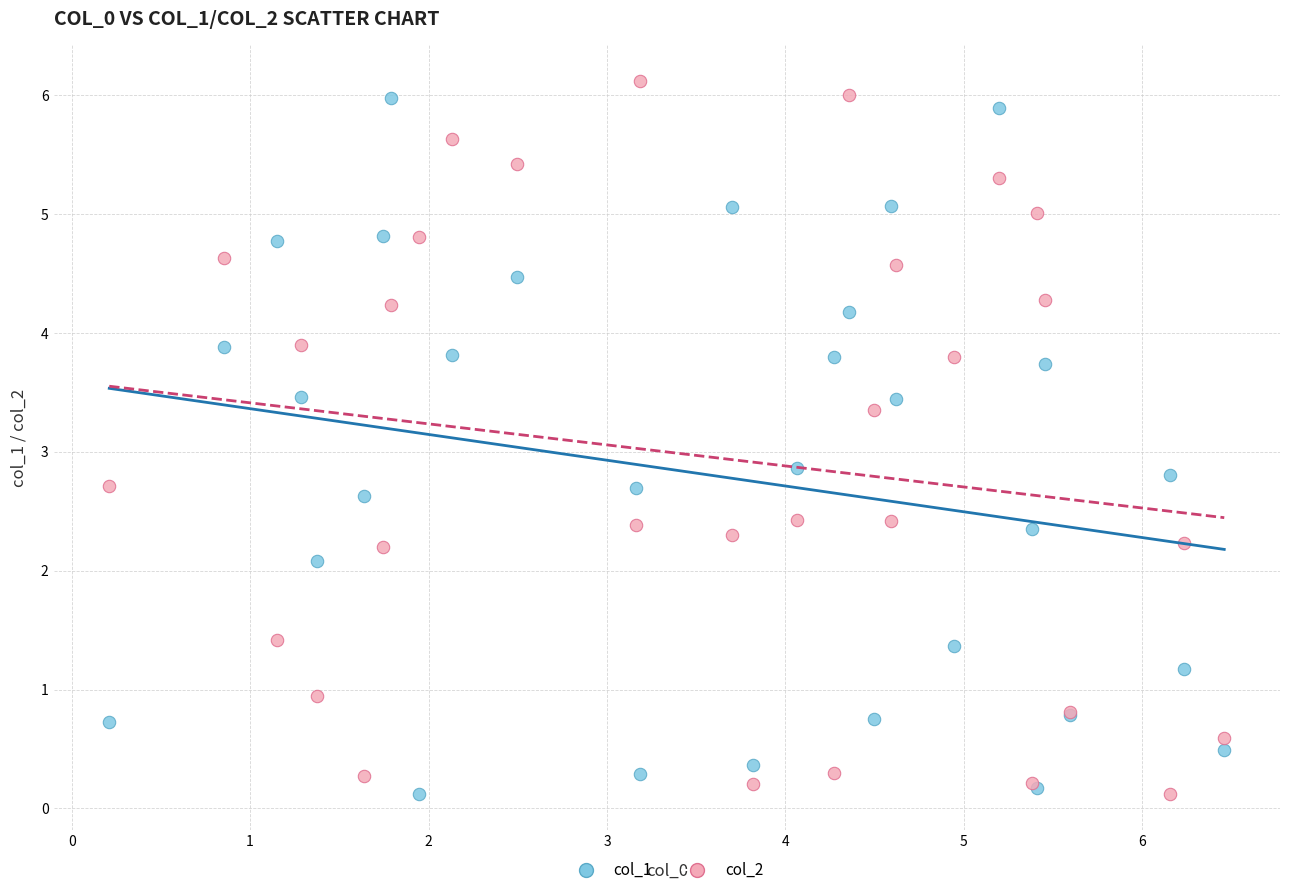

What is the X range (max minus min) for the scatter plot?

6.2